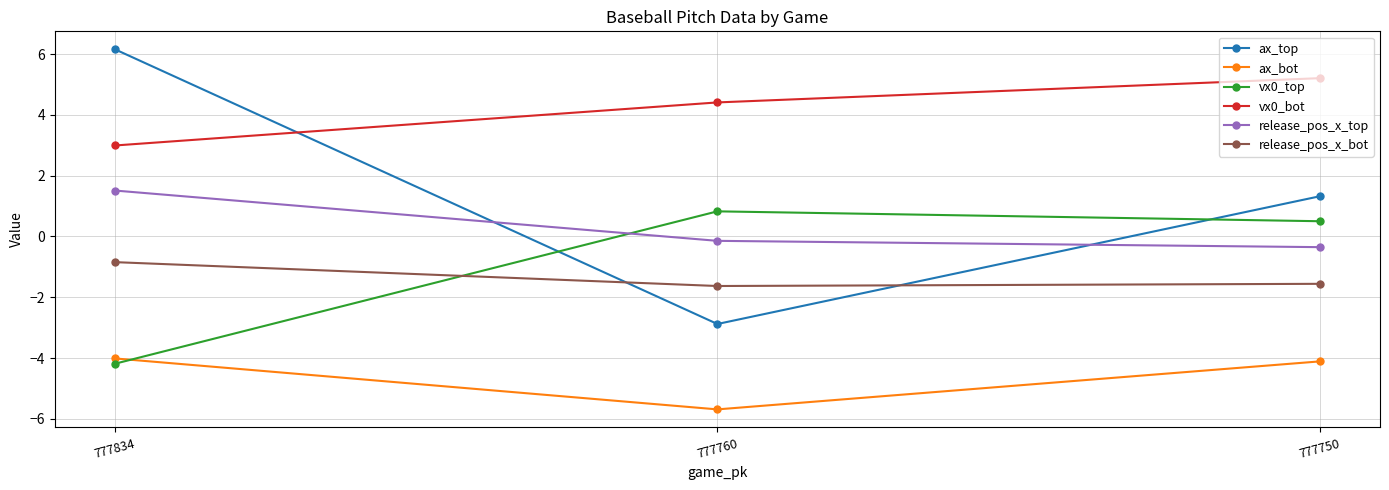

The release_pos_x_top series shows 2.0 at 777834. True or false?

False